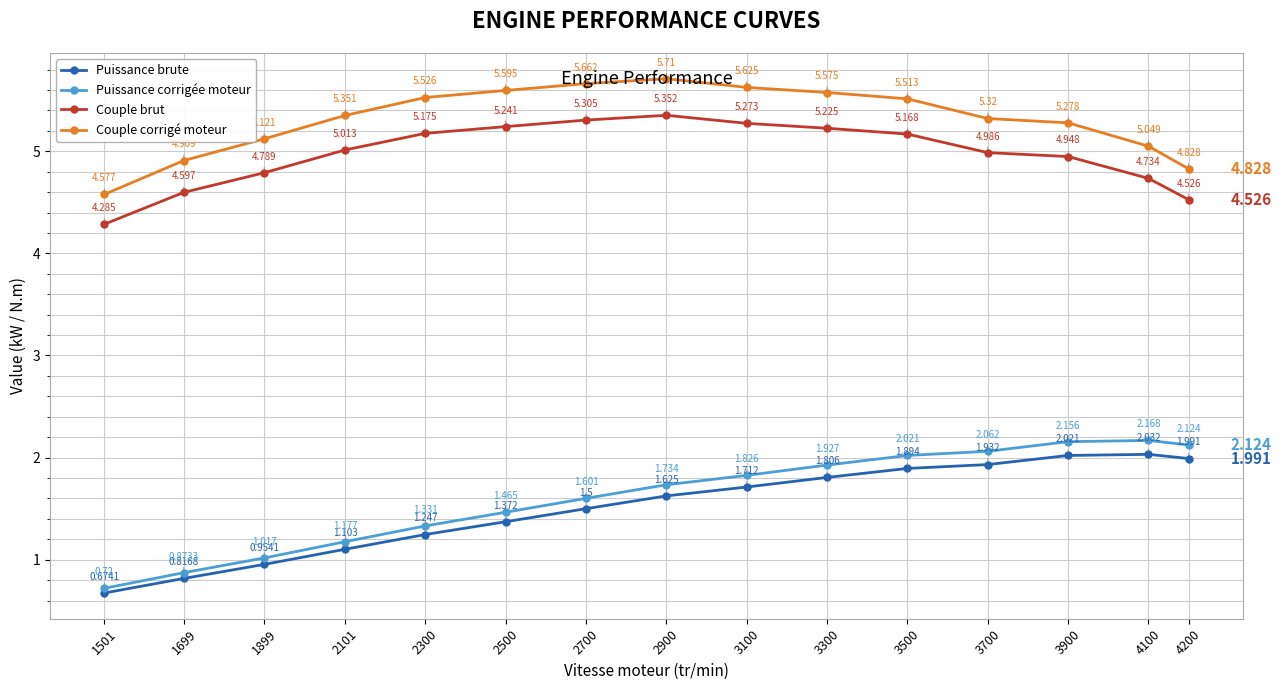

What is the sum of the Puissance corrigée moteur values at 2300 and 3500?

3.4